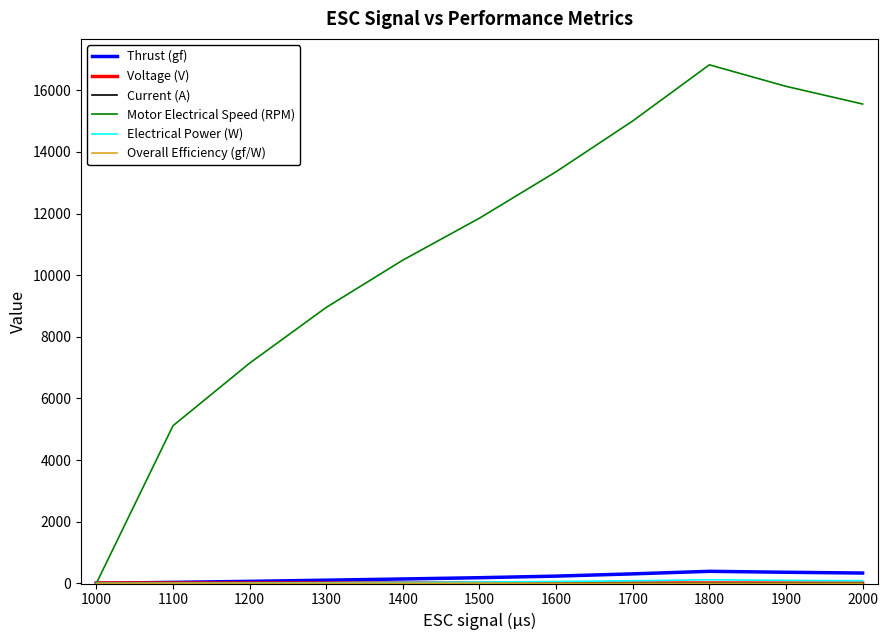

Which series has the largest total across all categories?

Motor Electrical Speed (RPM)